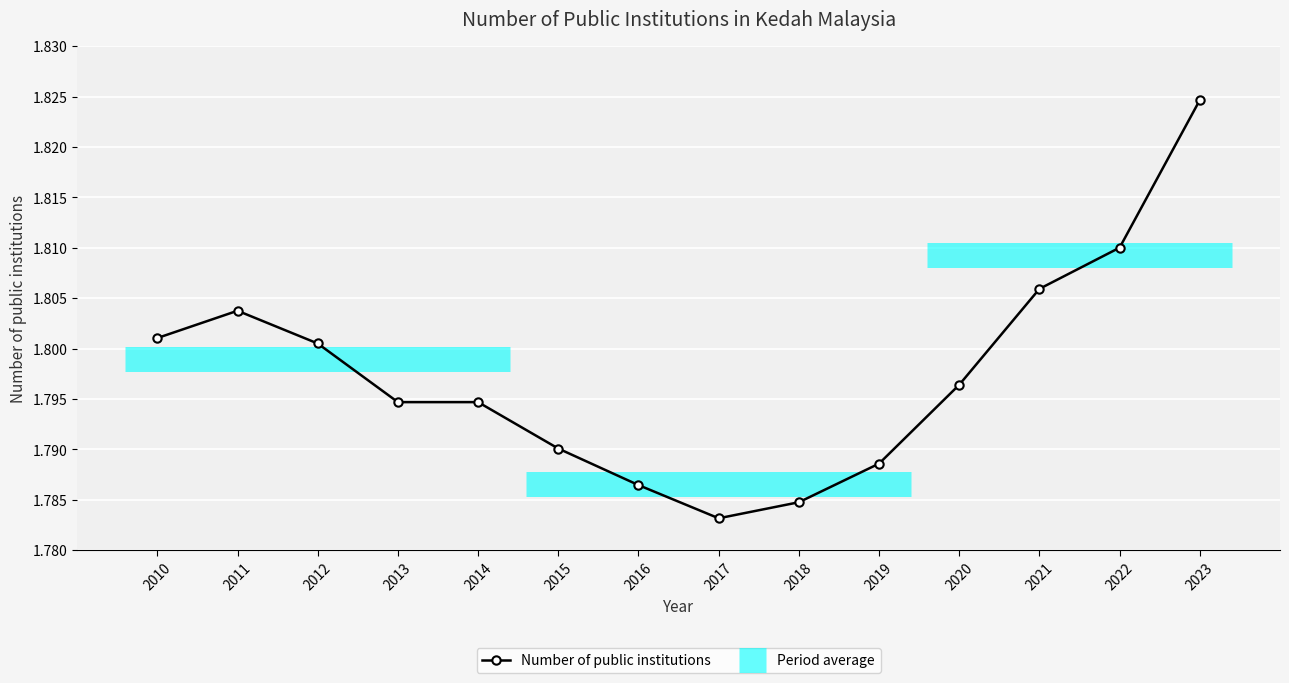

Reading right to left, what are all the values shown in this chart?

2023=1.8	2022=1.8	2021=1.8	2020=1.8	2019=1.8	2018=1.8	2017=1.8	2016=1.8	2015=1.8	2014=1.8	2013=1.8	2012=1.8	2011=1.8	2010=1.8